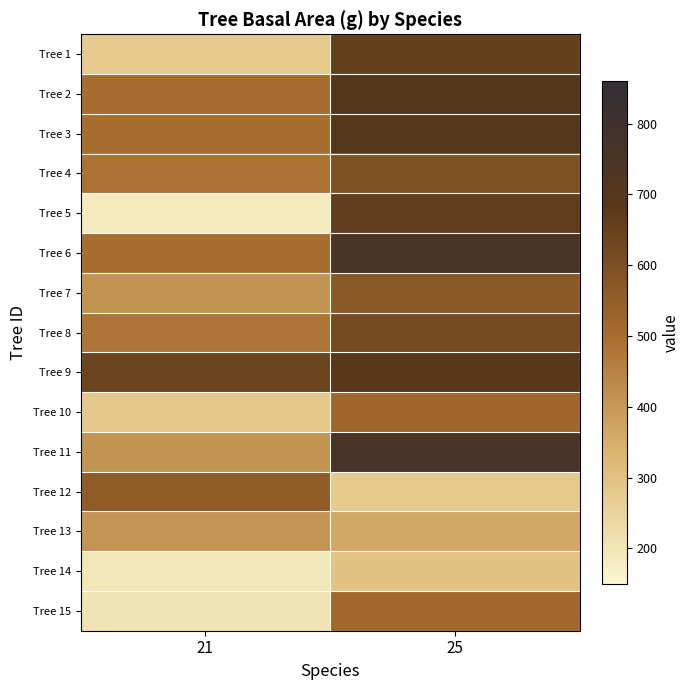

Reading left to right, list all the values displayed in this chart.

Tree 1: 21=275.3	25=652.1
Tree 2: 21=501.2	25=704.1
Tree 3: 21=496.8	25=698.9
Tree 4: 21=488.4	25=594.0
Tree 5: 21=186.9	25=660.8
Tree 6: 21=496.7	25=749.2
Tree 7: 21=410.8	25=567.6
Tree 8: 21=482.3	25=614.4
Tree 9: 21=638.0	25=680.2
Tree 10: 21=283.4	25=520.6
Tree 11: 21=408.7	25=759.4
Tree 12: 21=555.0	25=273.4
Tree 13: 21=406.7	25=363.4
Tree 14: 21=195.7	25=295.0
Tree 15: 21=204.5	25=515.2